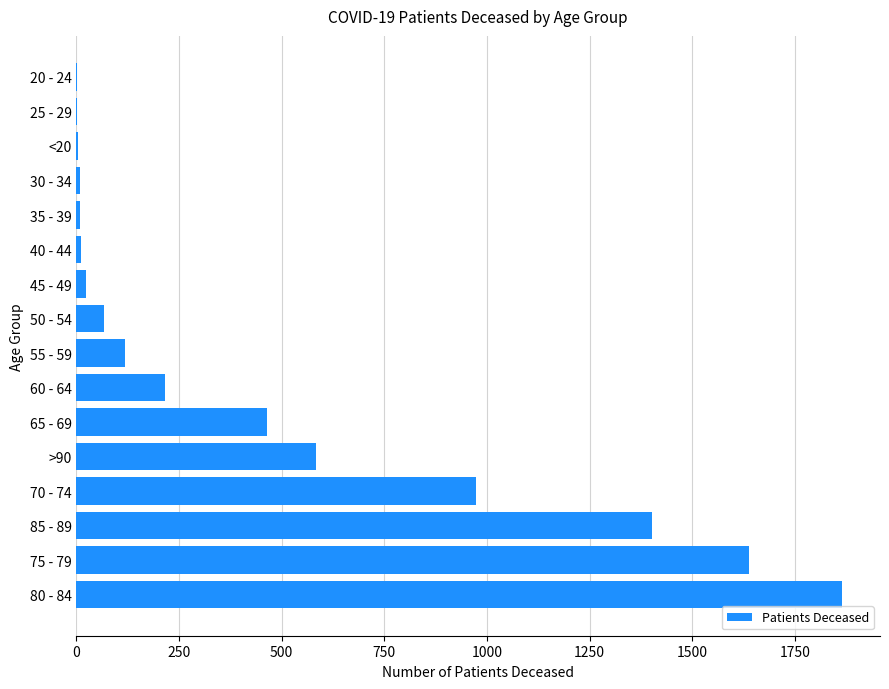

What is the sum of all values?

7388